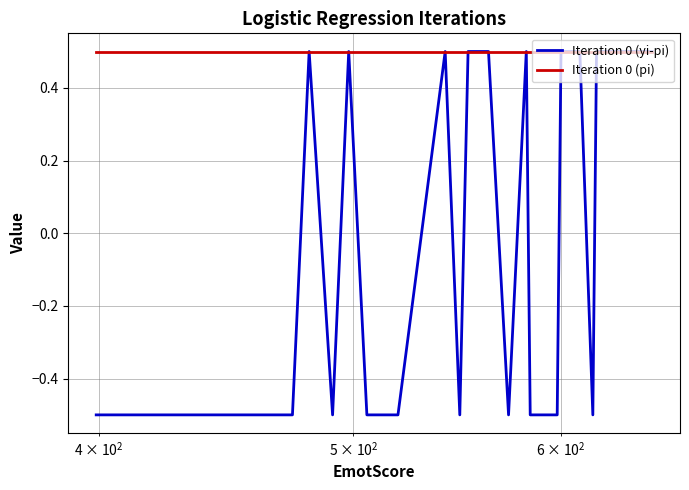

True or false: Iteration 0 (yi-pi) has more than 2 points higher than both neighbors.

True